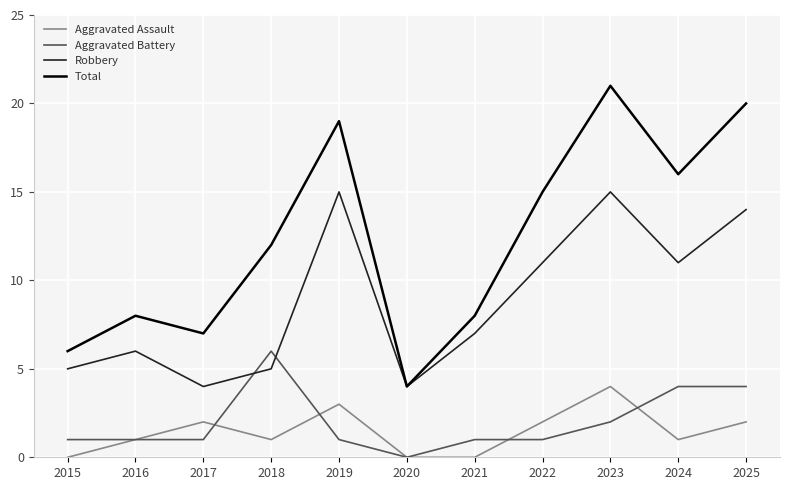

Which series has the largest total across all categories?

Total